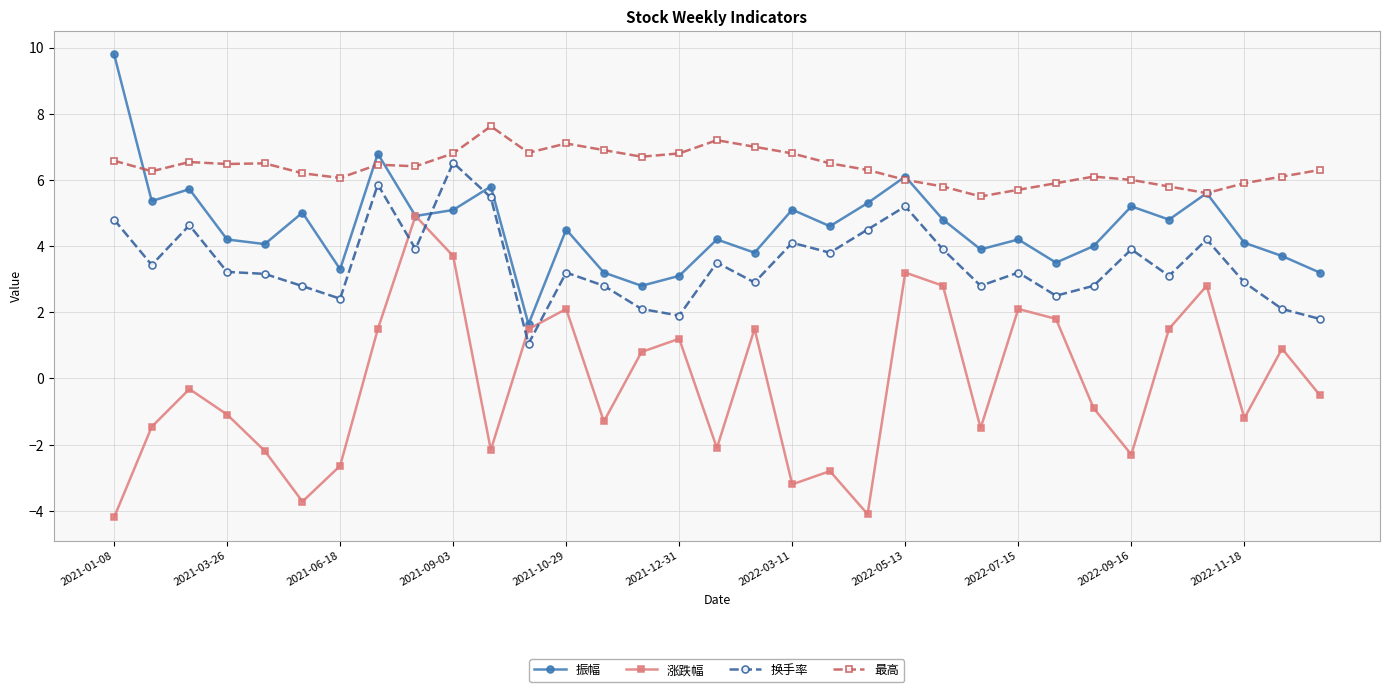

What is the smallest value displayed?

-4.2